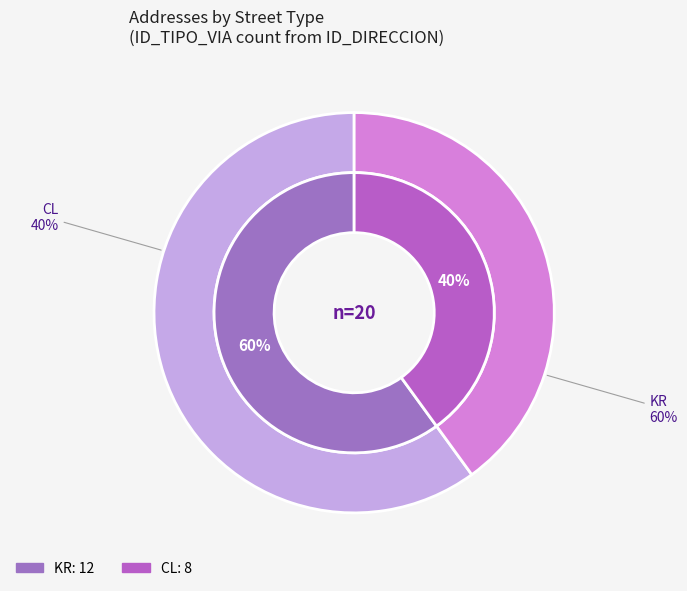

Do KR and CL together represent more than half of the pie?

Yes